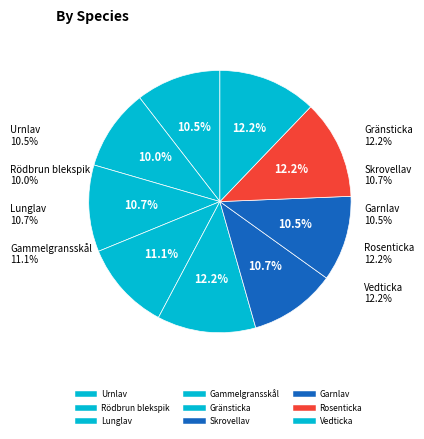

To the nearest percent, what is the difference between the Gränsticka and Rödbrun blekspik slice percentages?

2%